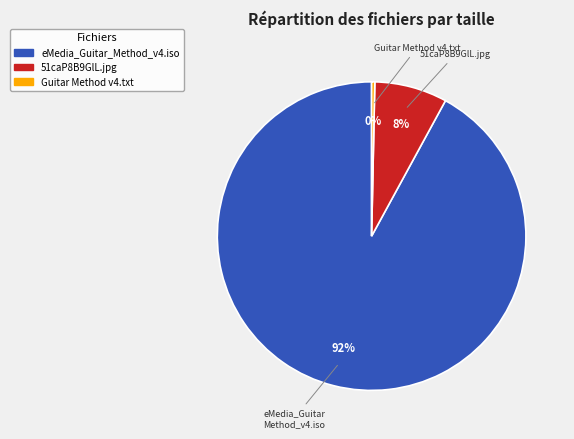

Is there any slice that represents more than half of the pie?

Yes